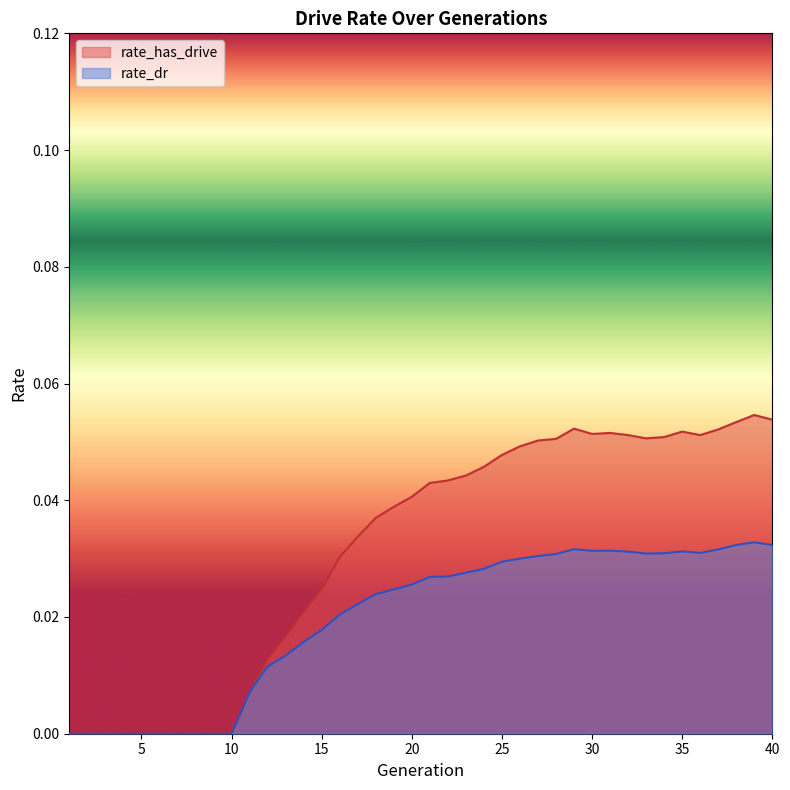

At which category is the sum across all series the highest?

39